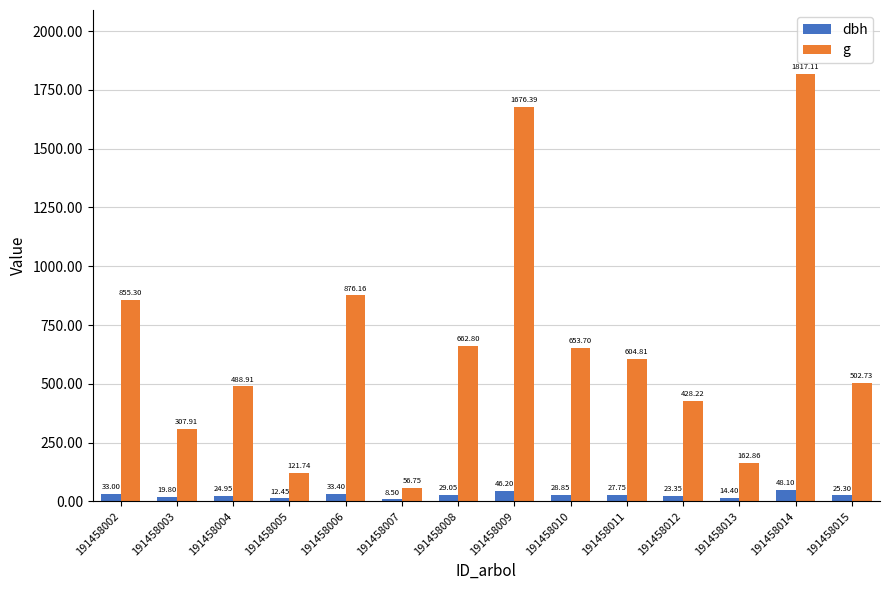

How many data points in dbh are above 27?

7